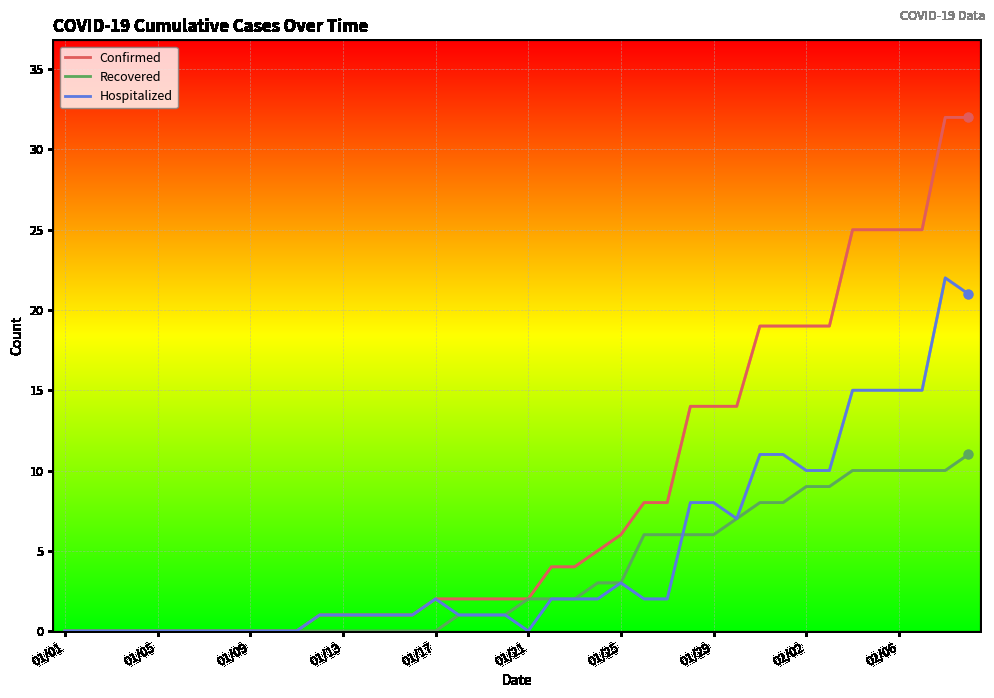

At how many categories does at least one series exceed 9?

13